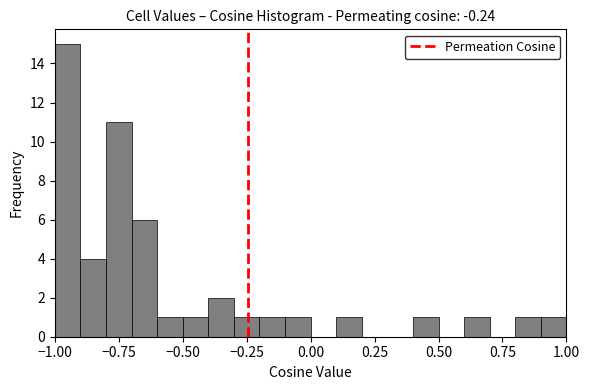

Around what value on the x-axis is the tallest bar? Give the approximate position of its centre, as read against the axis.

-0.95